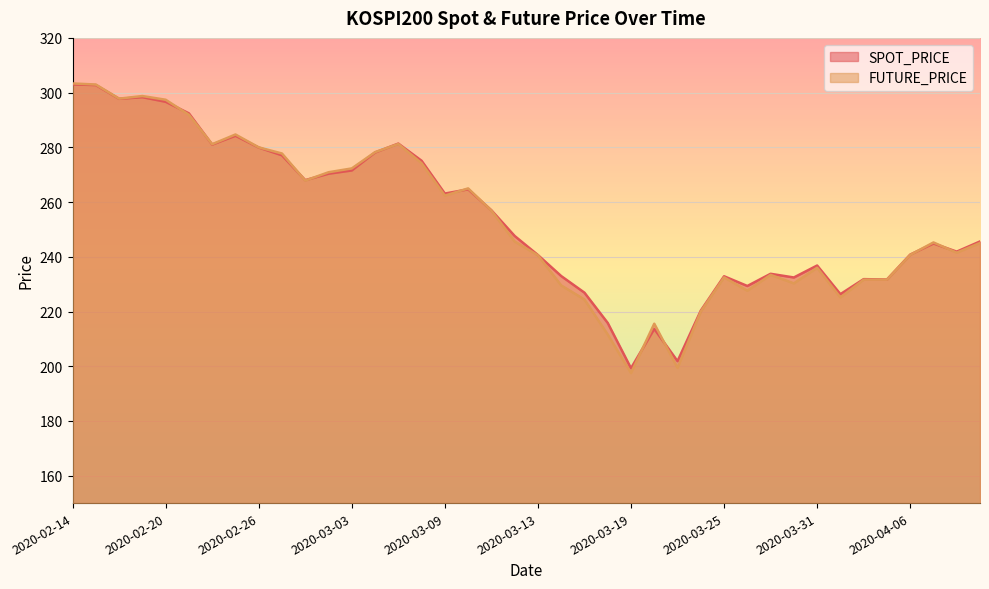

At which category is the sum across all series the highest?

2020-02-14